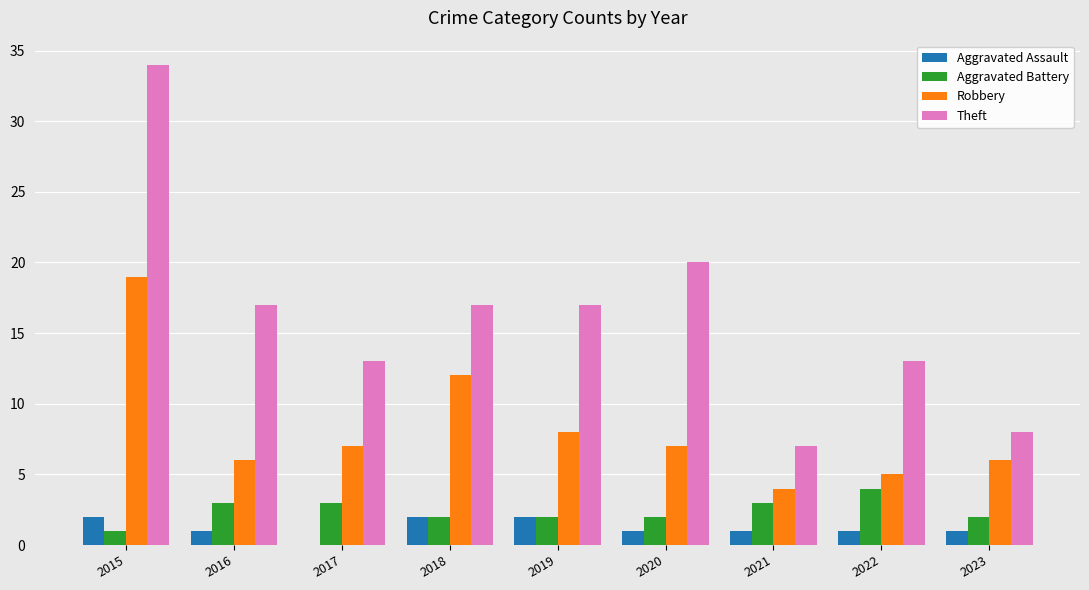

Between 2019 and 2023, which series saw the biggest shift?

Theft